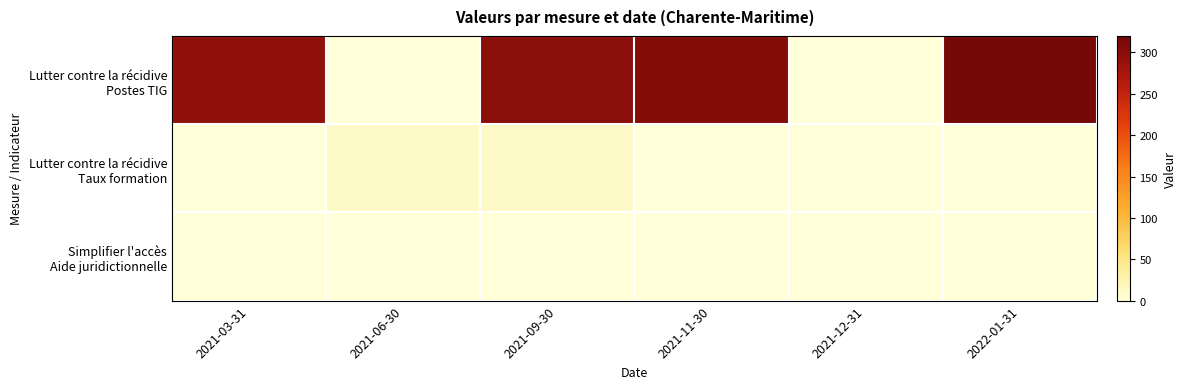

Which label corresponds to the largest value in the chart?

2022-01-31